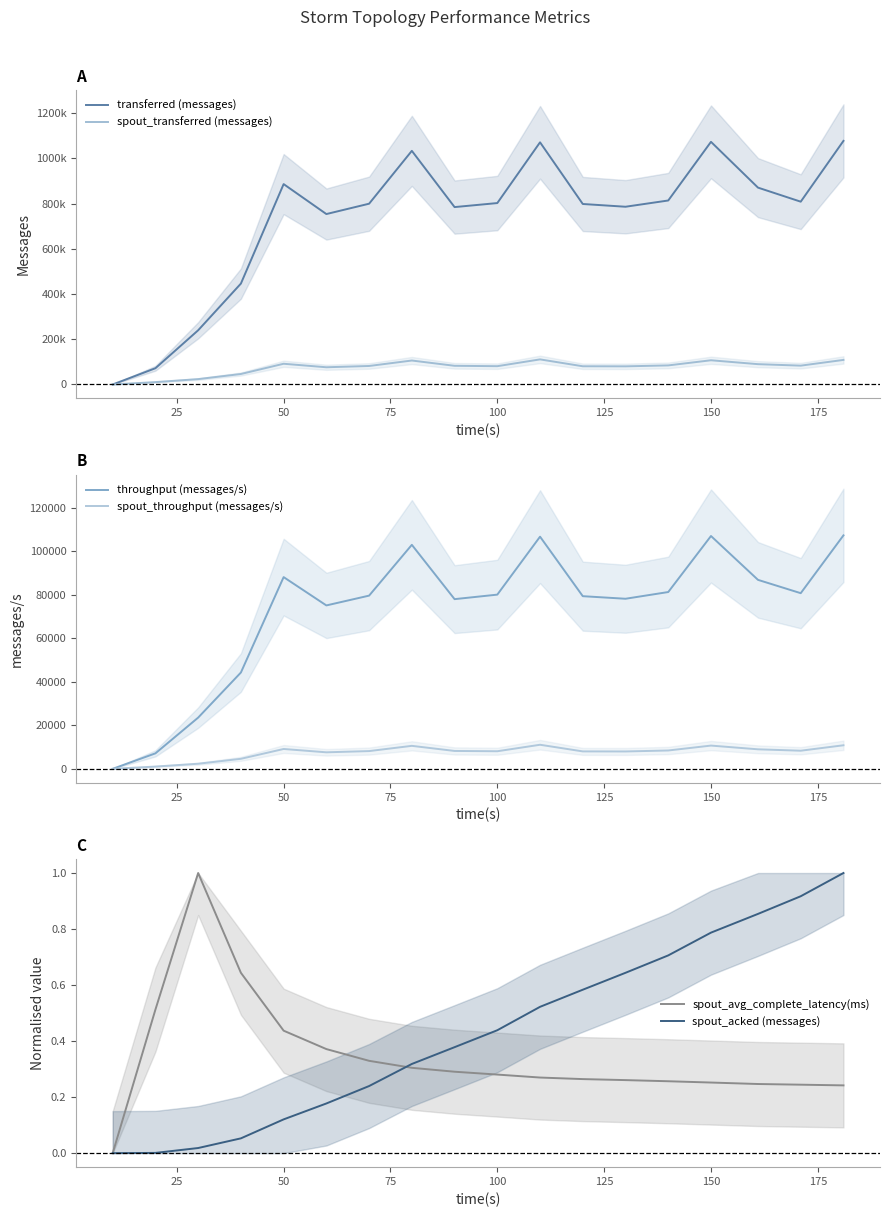

The value of throughput (messages/s) at 100 is 80001. True or false?

True